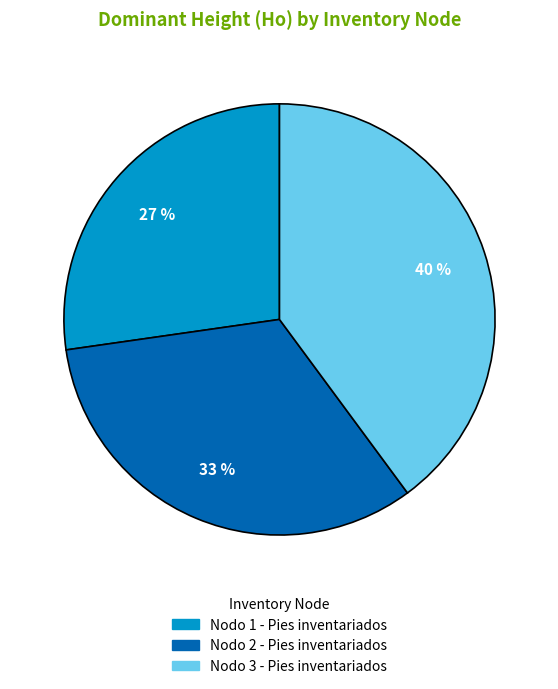

Is the sum of Nodo 2 - Pies inventariados and Nodo 3 - Pies inventariados greater than half?

Yes